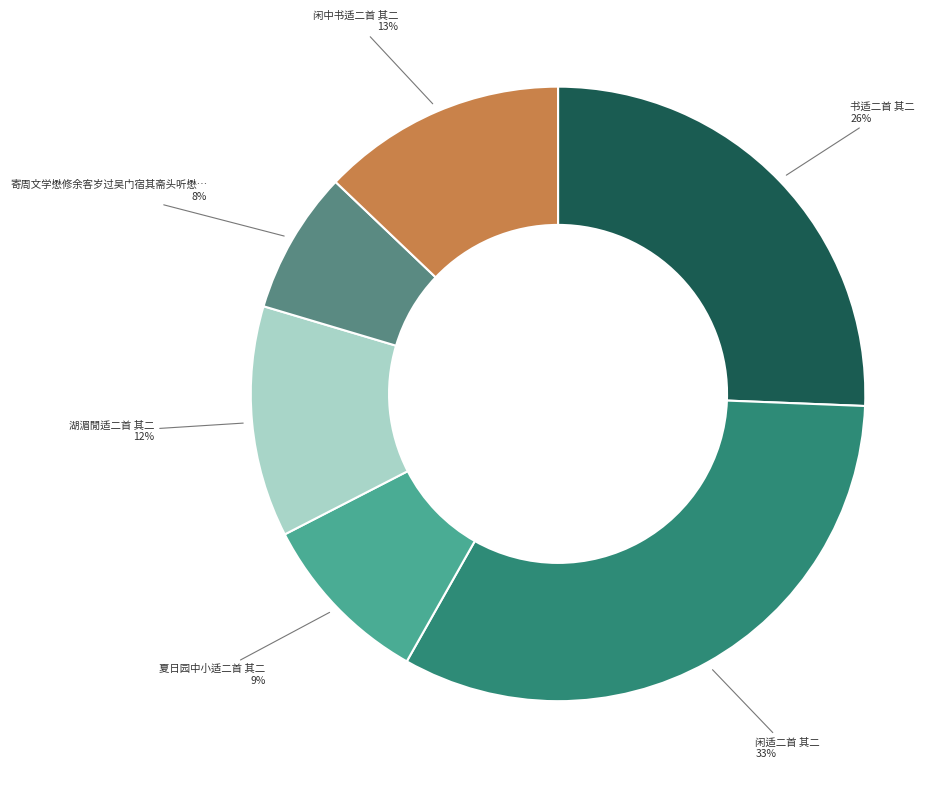

Is there any slice that represents more than half of the pie?

No